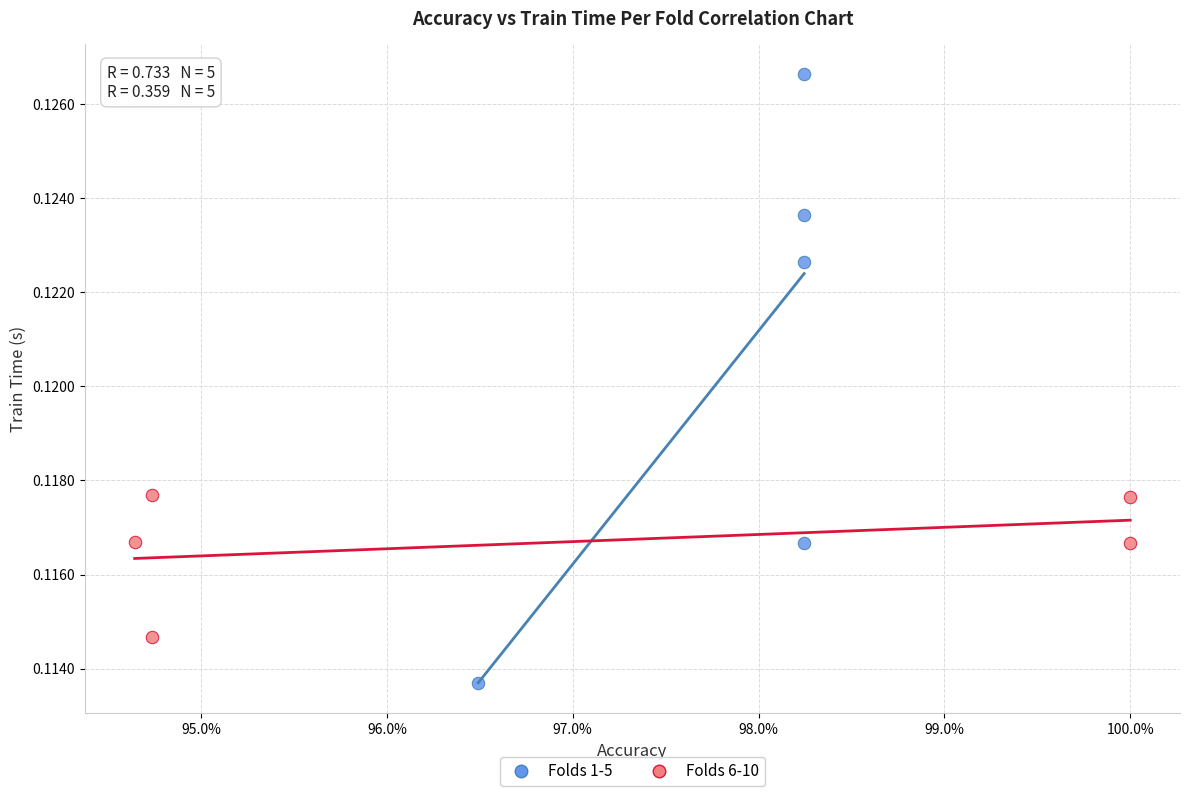

Which series reaches the maximum Y coordinate?

Folds 1-5